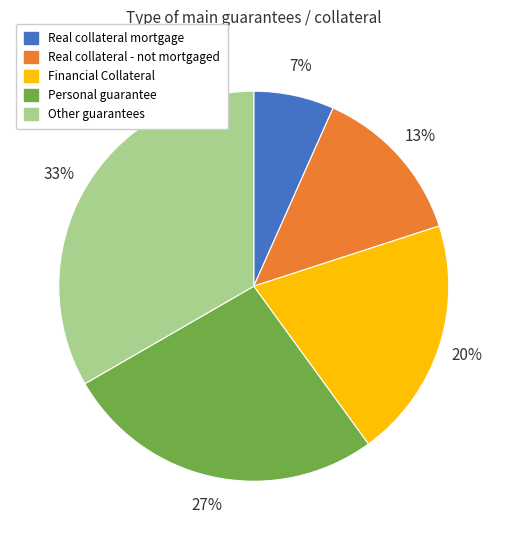

Count the number of slices in the pie.

5